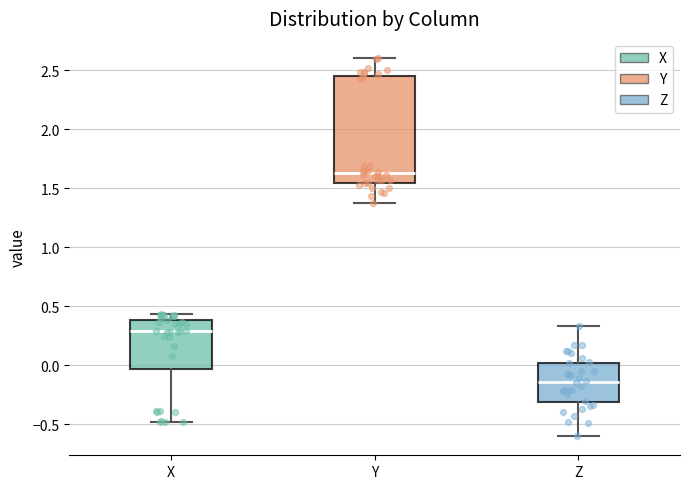

Reading left to right, transcribe this box plot: for each box, give where its median line is, the range the box spans, and where its two whiskers end, as read against the y-axis. The values are not printed on the chart, so give them approximately, as read against the axis.

X: median 0.30, box -0.05 to 0.40, whiskers -0.50 to 0.45
Y: median 1.65, box 1.55 to 2.45, whiskers 1.35 to 2.60
Z: median -0.15, box -0.30 to 0.00, whiskers -0.60 to 0.35